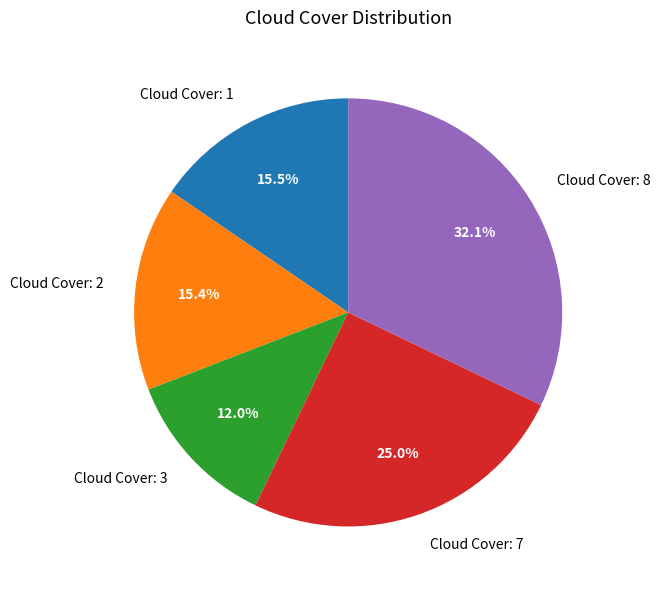

Which slice is the largest?

Cloud Cover: 8